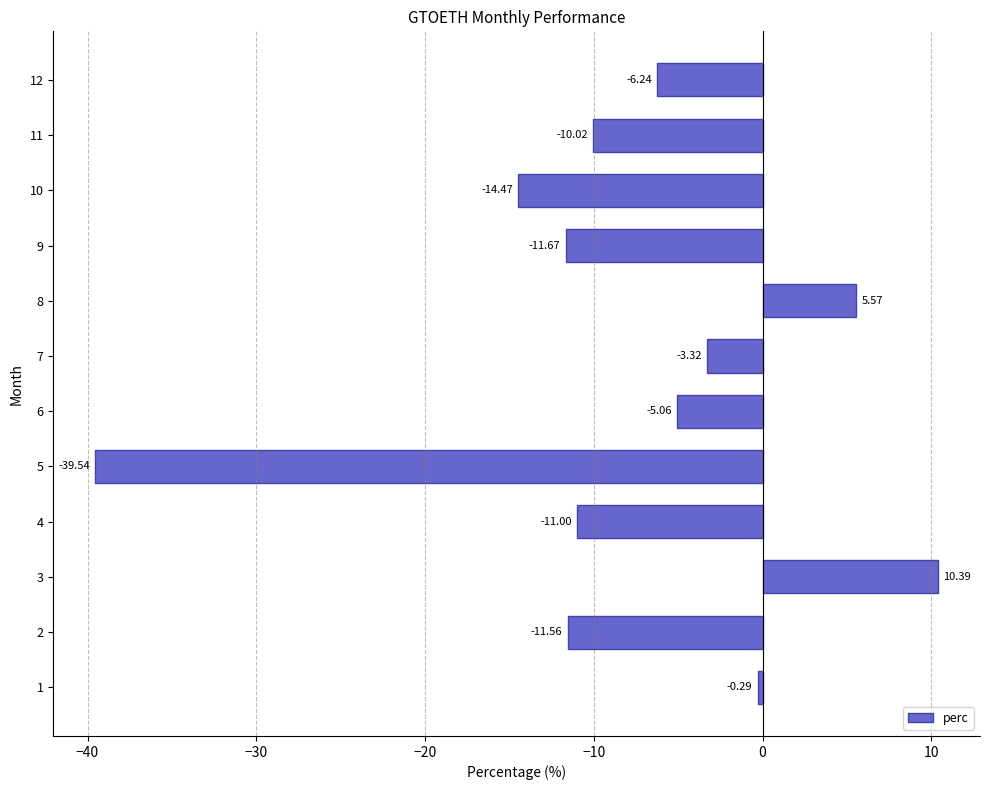

Are the bars horizontal?

Yes